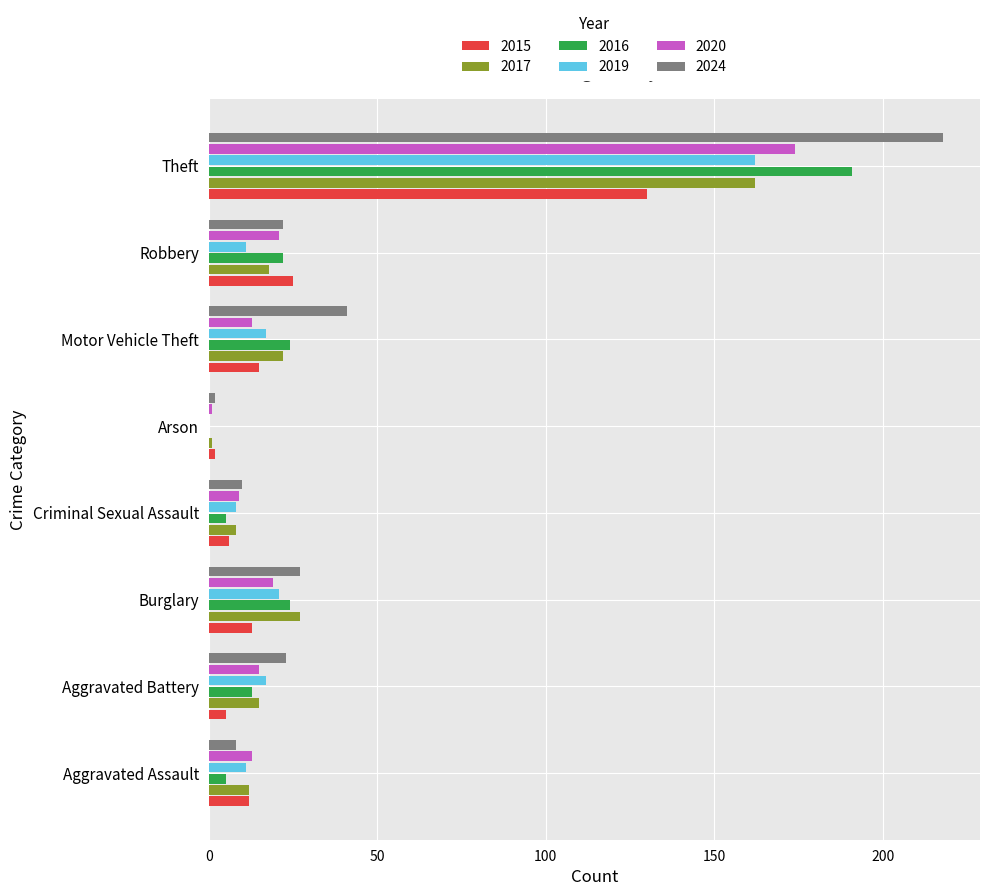

At which category is the sum across all series the highest?

Theft